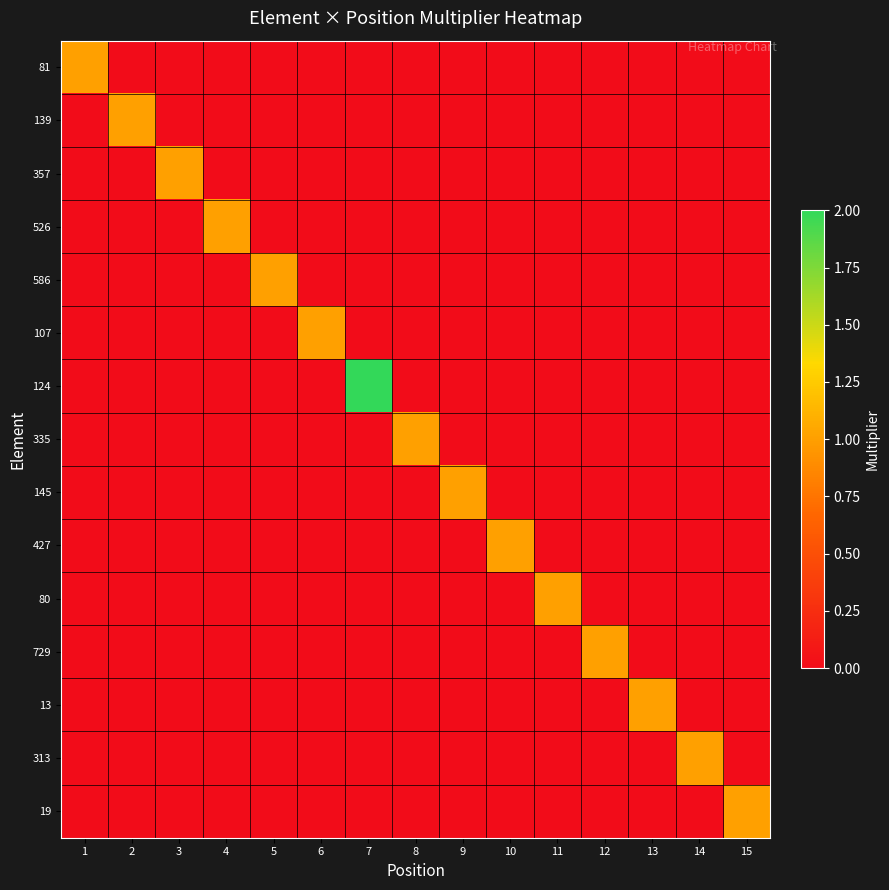

What is the total value across all series at 5?

1